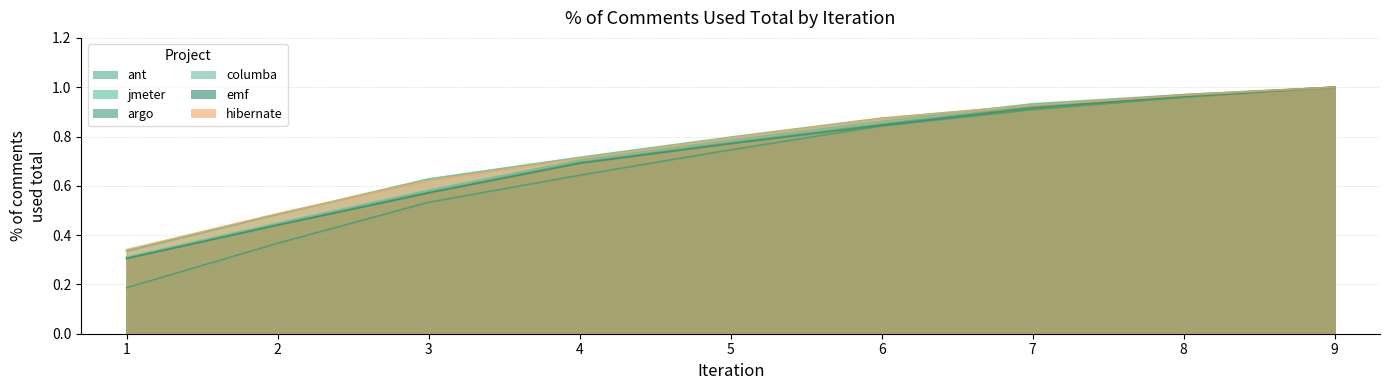

What is the difference between the maximum and minimum values in the columba series?

0.7